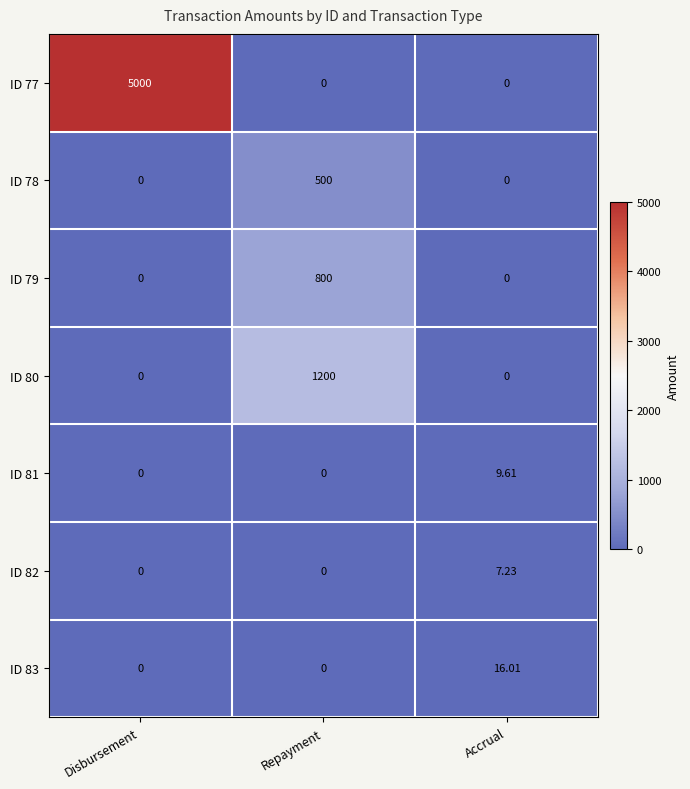

At which label does ID 83 reach its peak?

Accrual